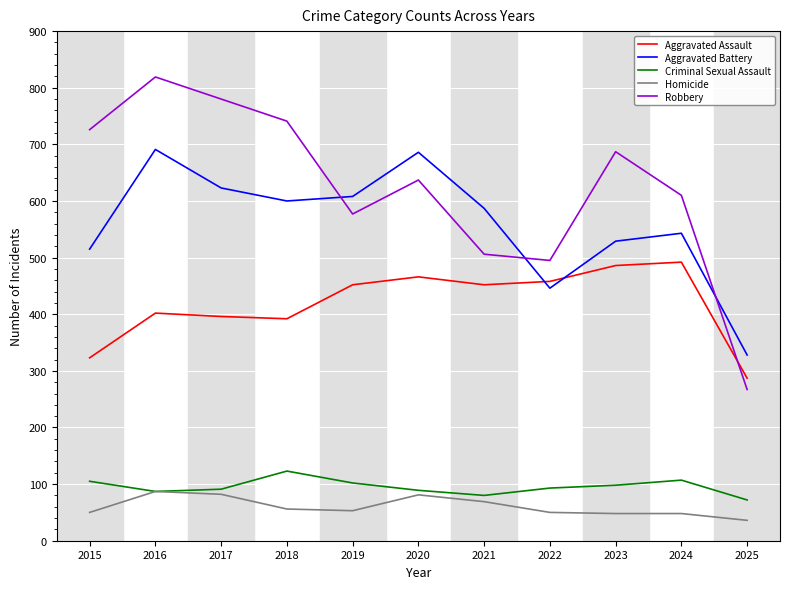

What is the total value across all series at 2017?

1972